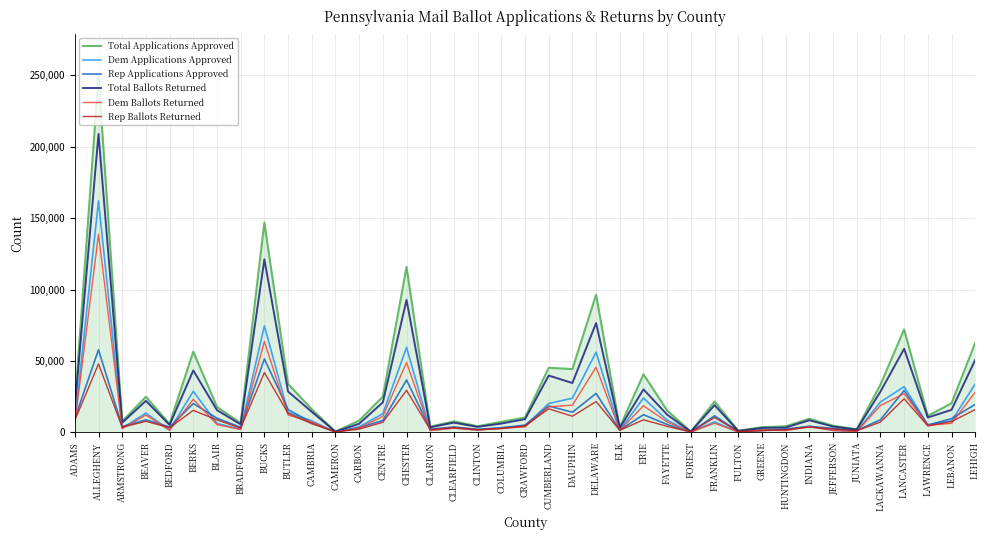

What is the average value of the Rep Ballots Returned series?

9202